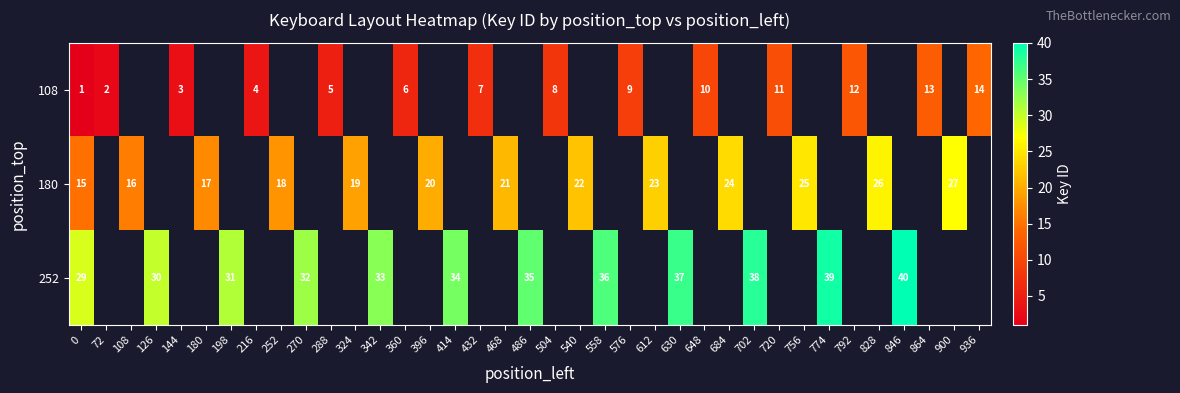

The 252 series shows 36 at 558. True or false?

True